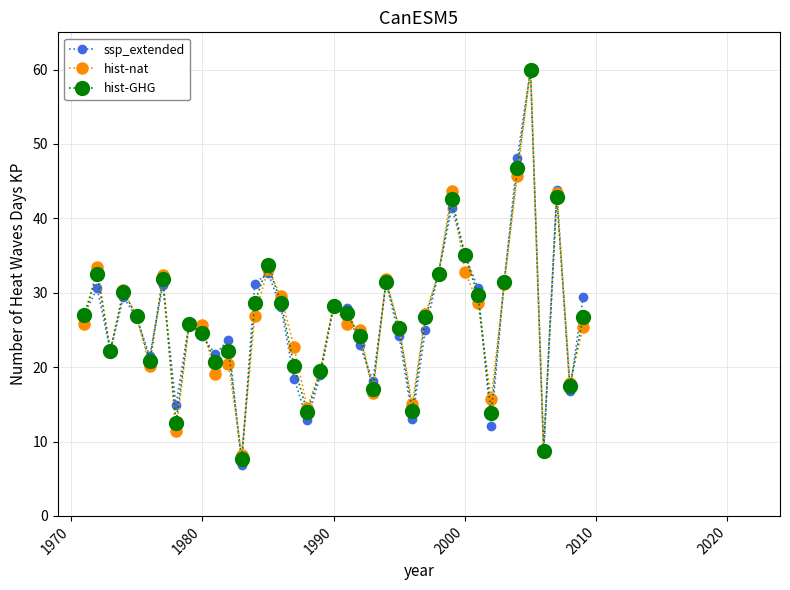

In hist-GHG, how many points are higher than both neighbors (excluding endpoints)?

11